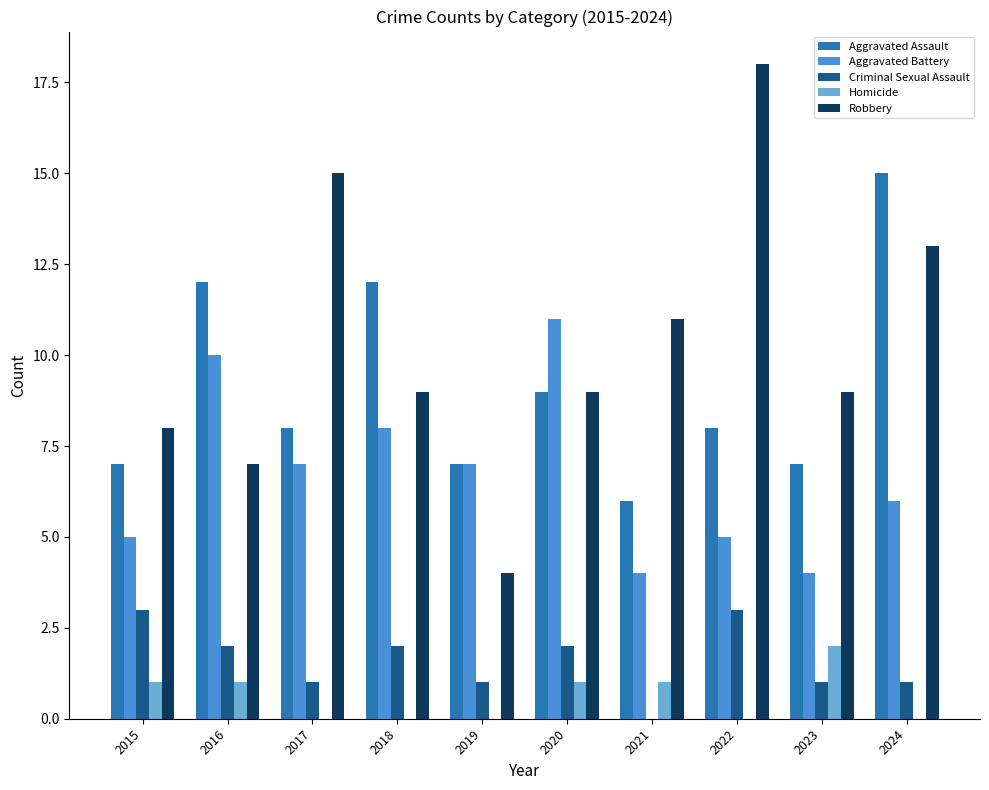

What is the maximum value for Aggravated Assault?

15